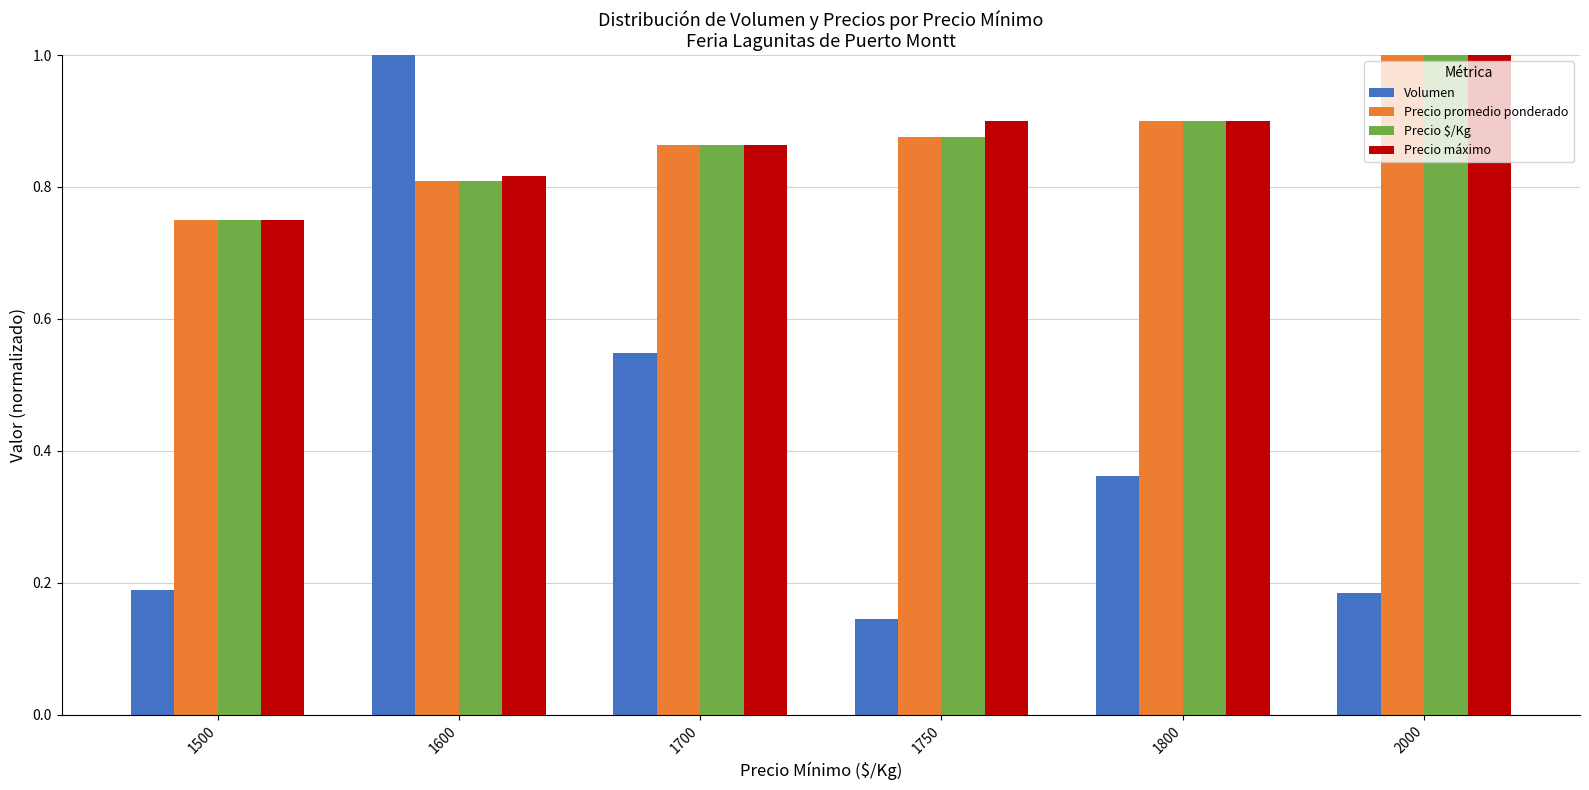

What is the sum of the Precio $/Kg values at 2000 and 1750?

1.9